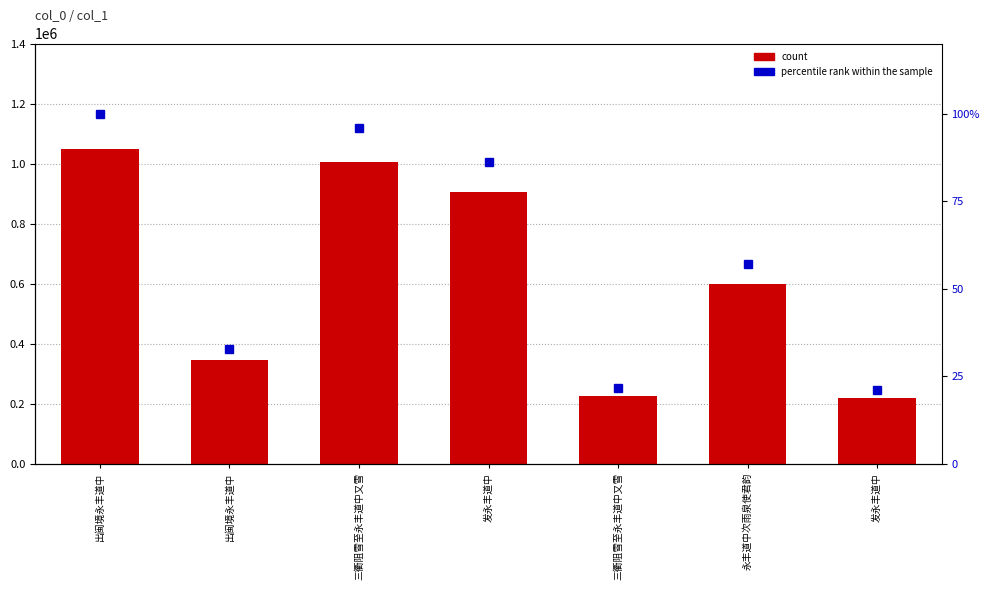

How many data points does each series have?

7